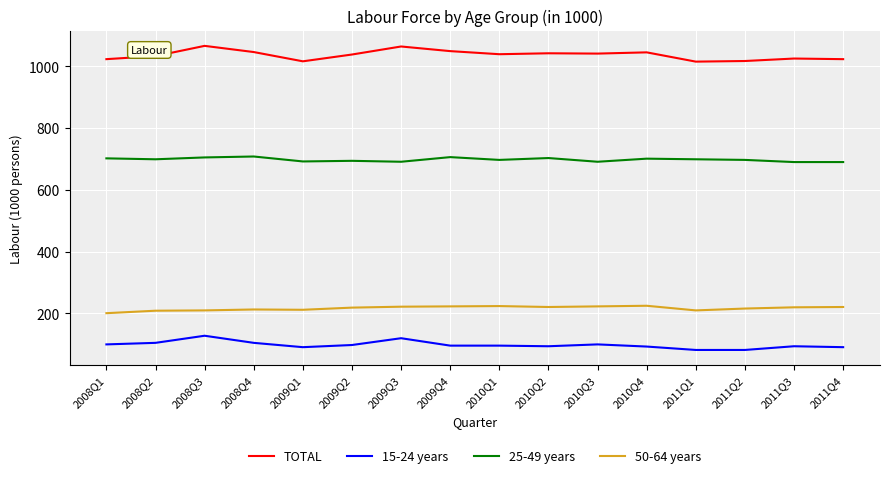

What is the maximum value shown in the chart?

1066